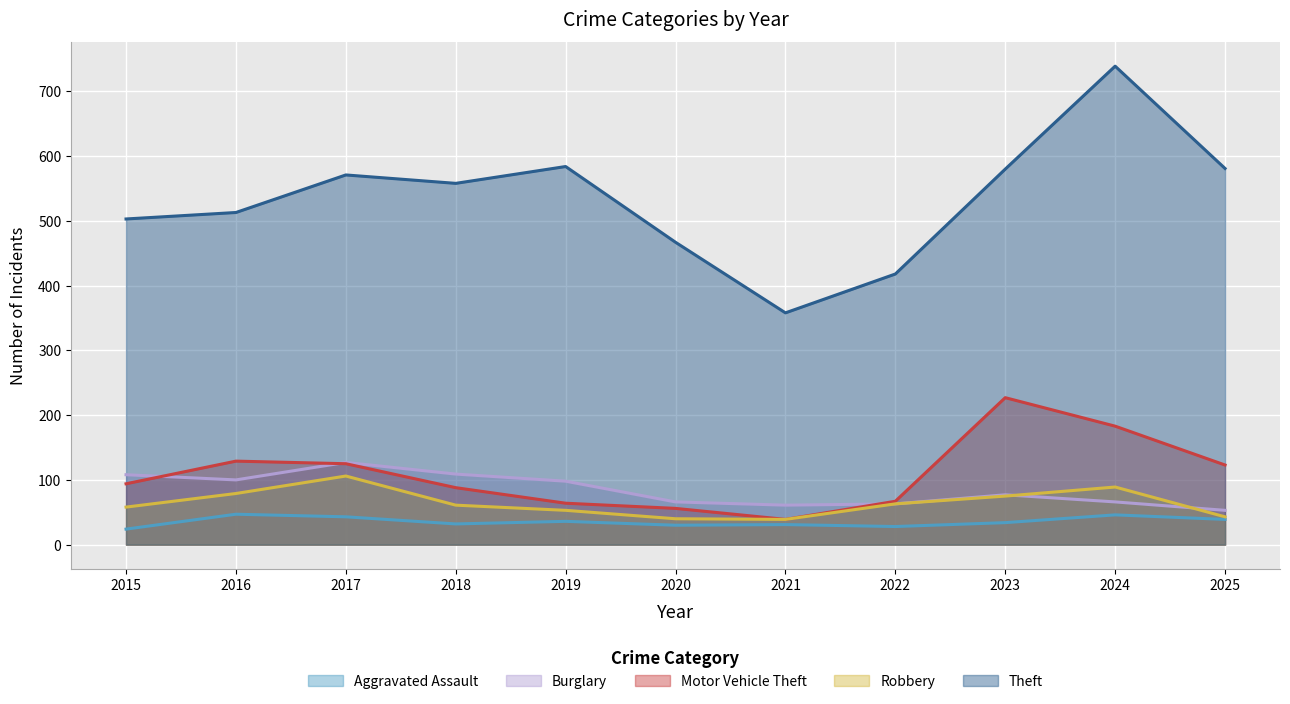

How many lines are shown in the chart?

5